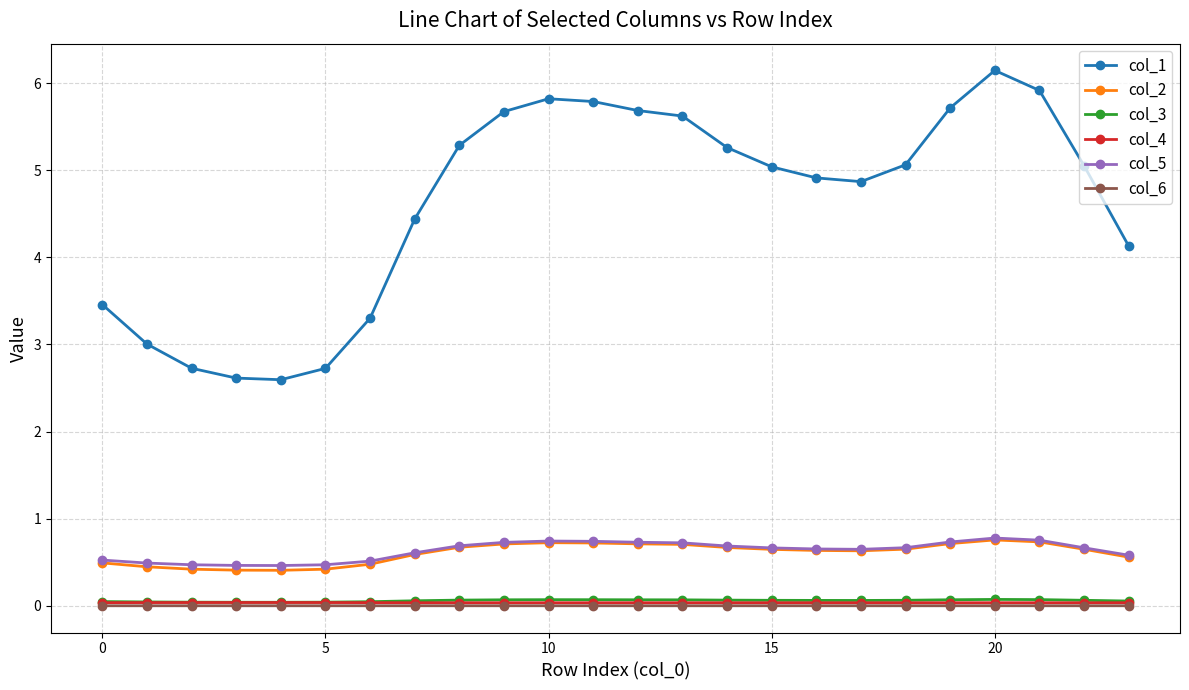

What is the maximum value for col_1?

6.1